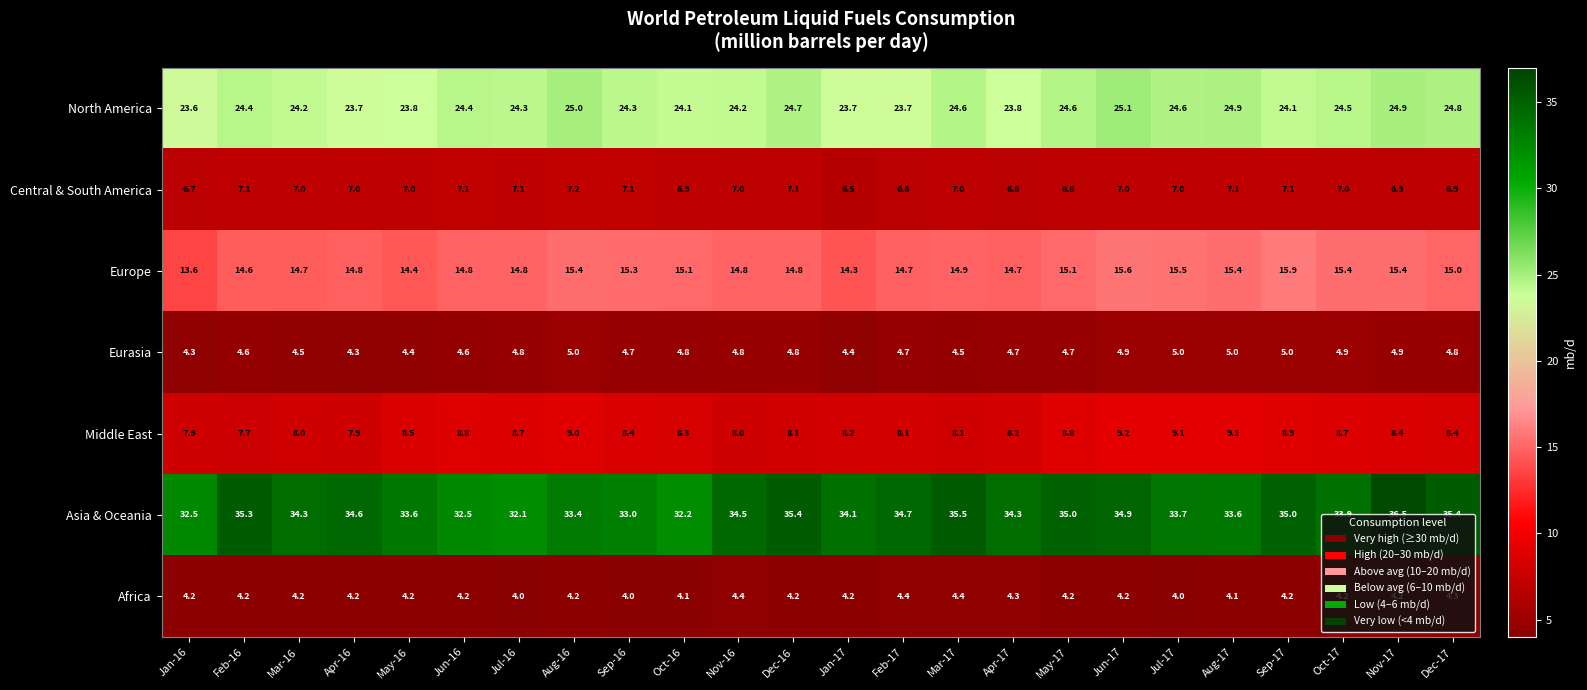

At Jul-16, list the series in order from smallest to largest.

Africa, Eurasia, Central & South America, Middle East, Europe, North America, Asia & Oceania